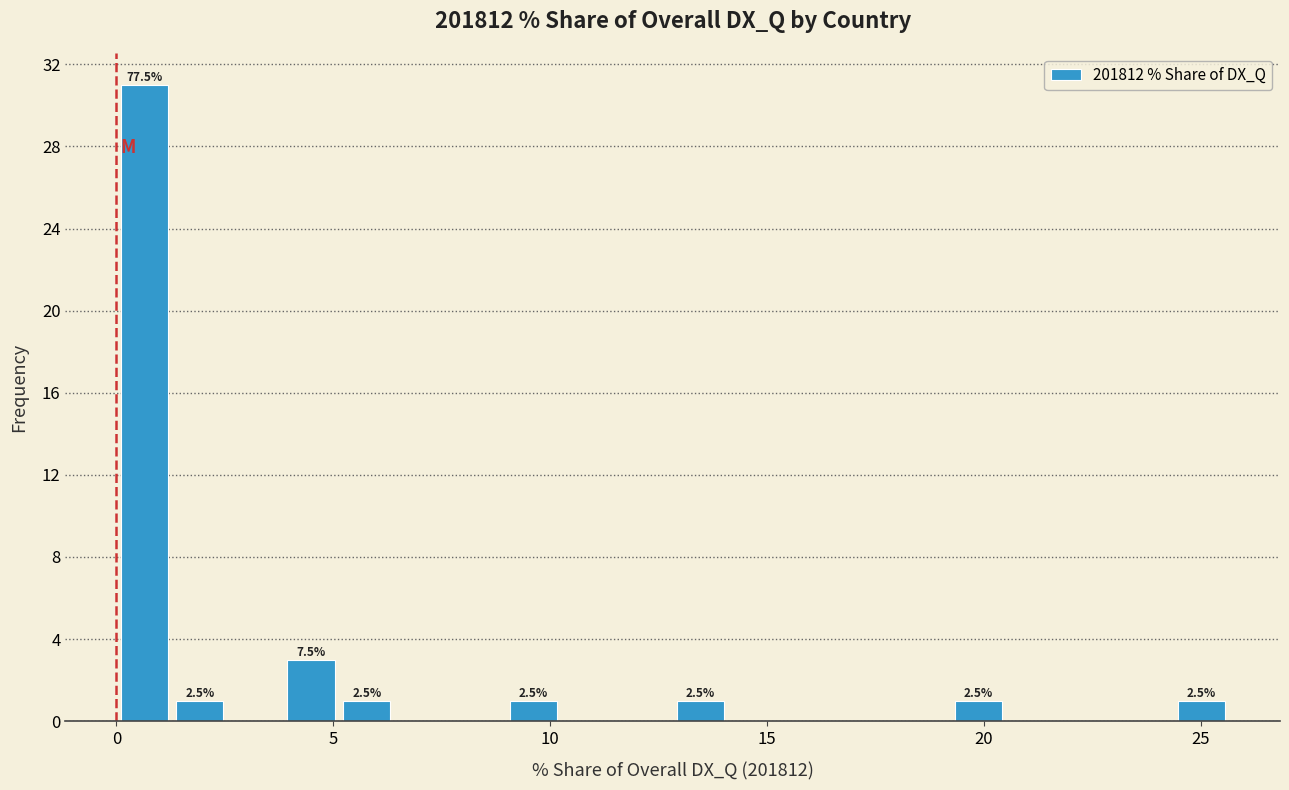

Read against the x-axis, roughly where is the centre of the tallest bar?

0.5